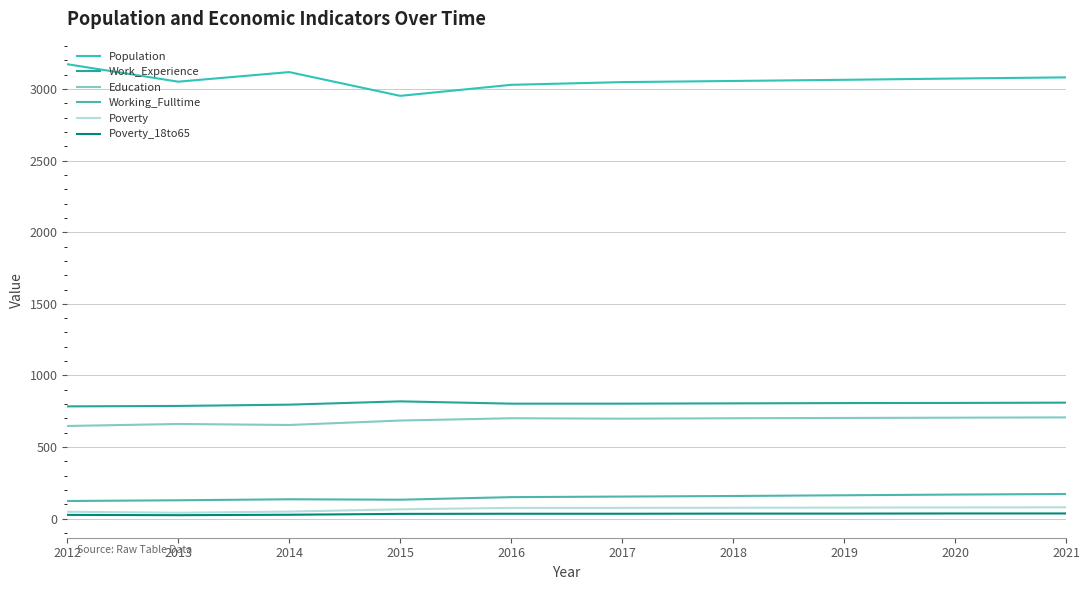

Between 2019 and 2021, which is larger?

2021